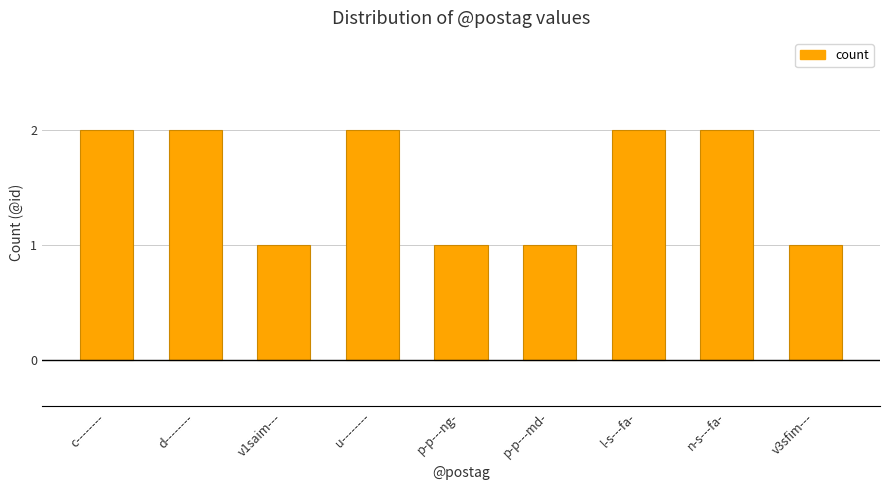

What is the label of the 9th bar from the right?

c--------